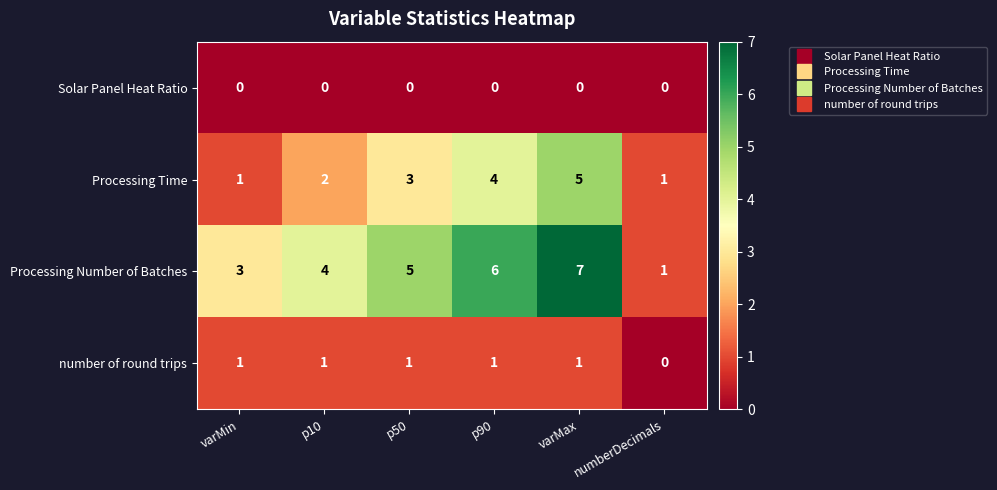

What is the highest value of the Processing Time series?

5